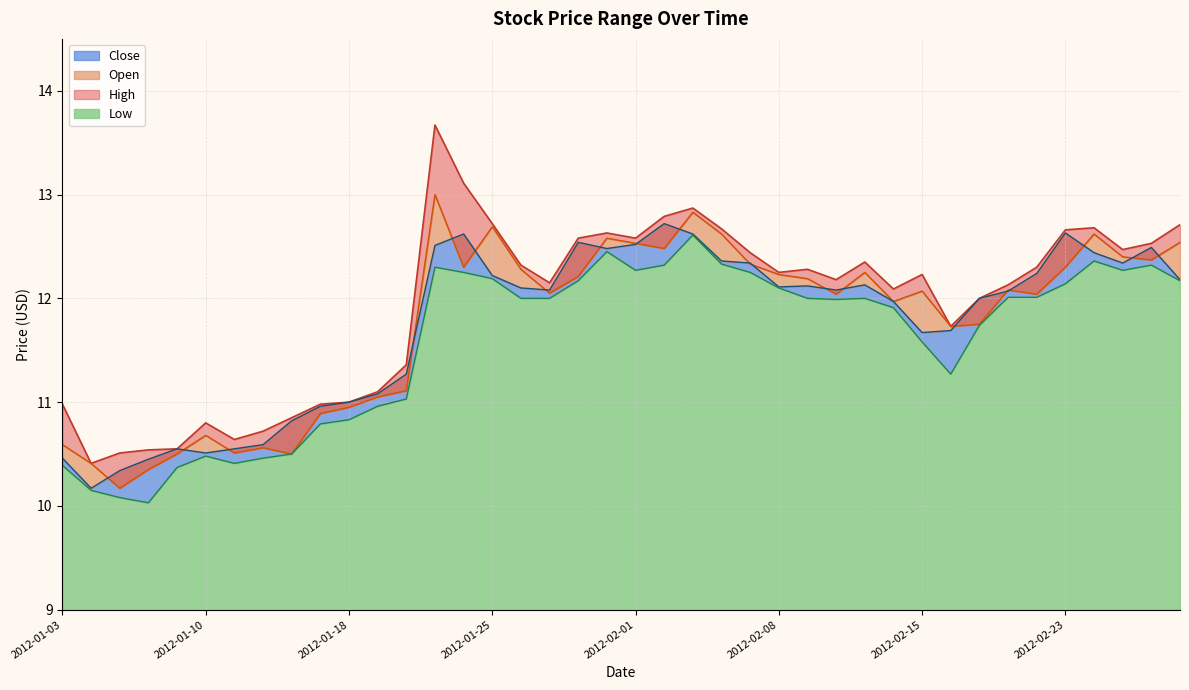

Which series has the largest total across all categories?

High